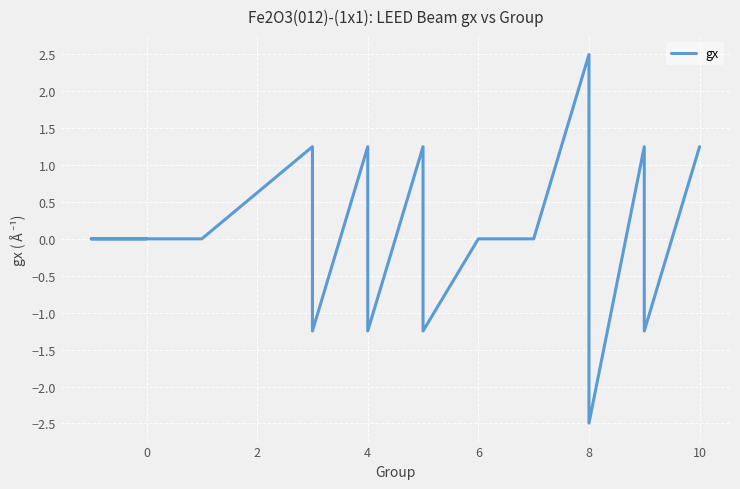

Reading left to right, transcribe all the data shown in this chart.

0.0	0.0	0.0	1.2	-1.2	1.2	-1.2	1.2	-1.2	0.0	0.0	2.5	-2.5	1.2	-1.2	1.2